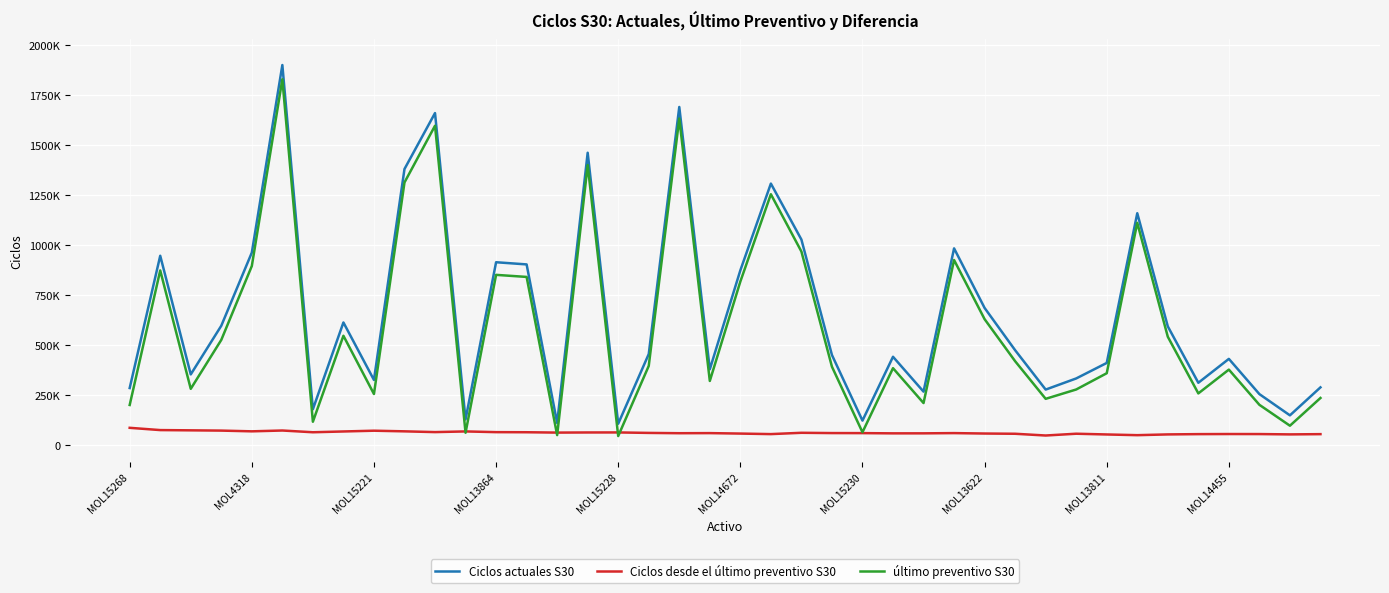

How many interior local valleys does the último preventivo S30 series have?

12